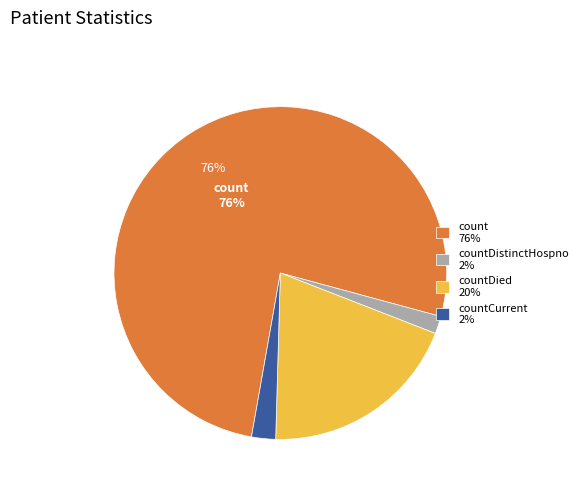

Do count 76% and countDistinctHospno 2% together represent more than half of the pie?

Yes